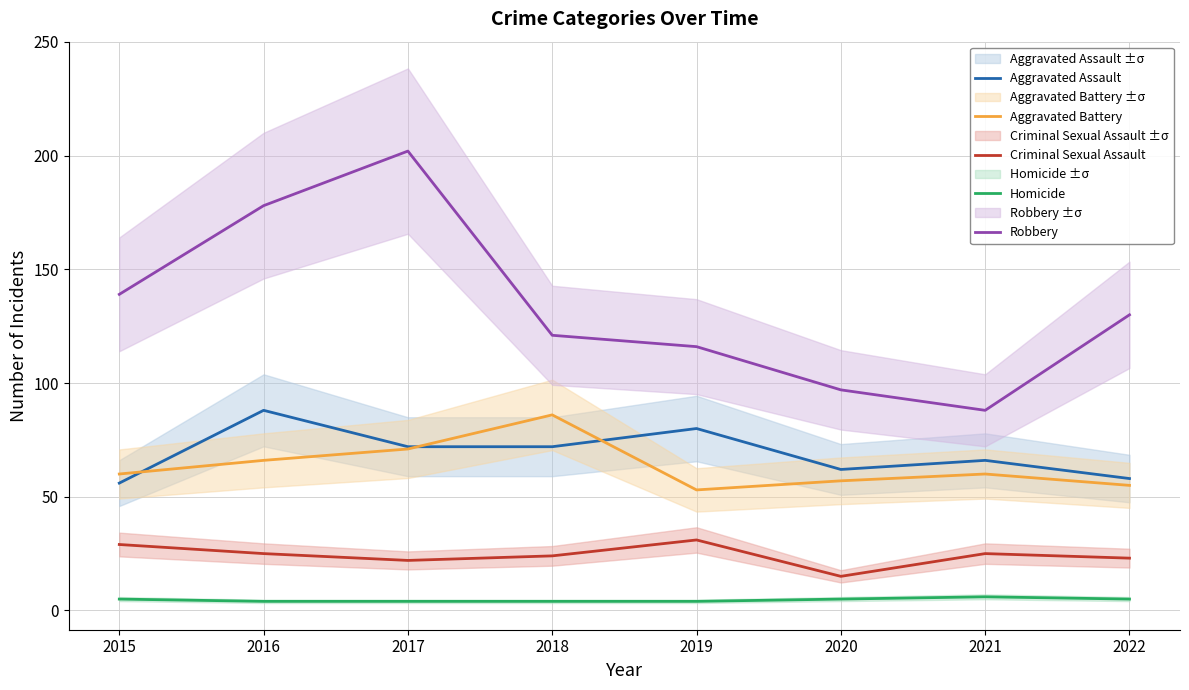

What is the approximate value of Robbery at 2019, to the nearest 50?

100